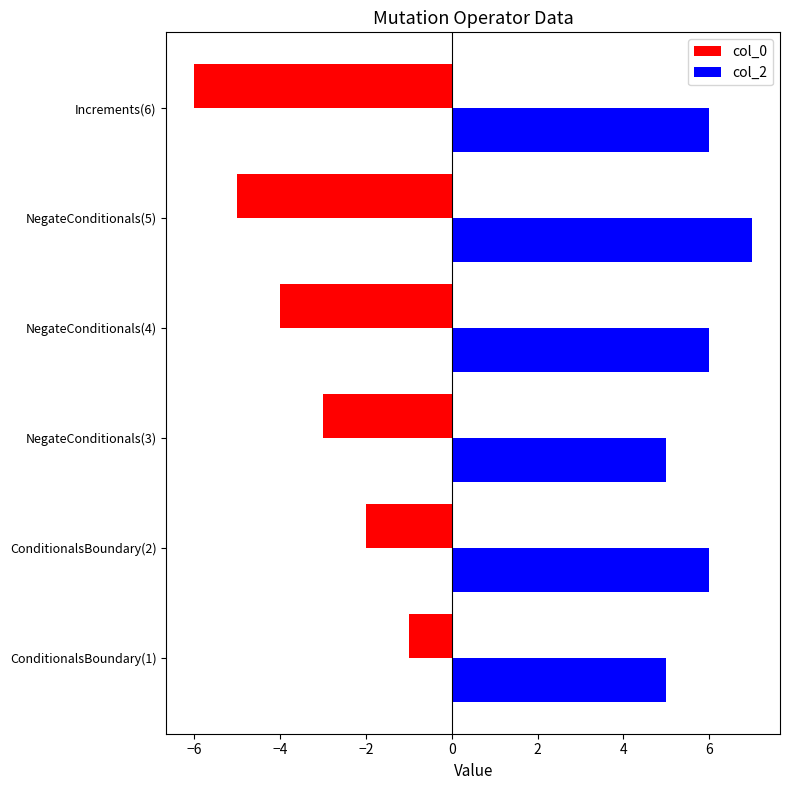

What is the sum of all col_2 values?

35